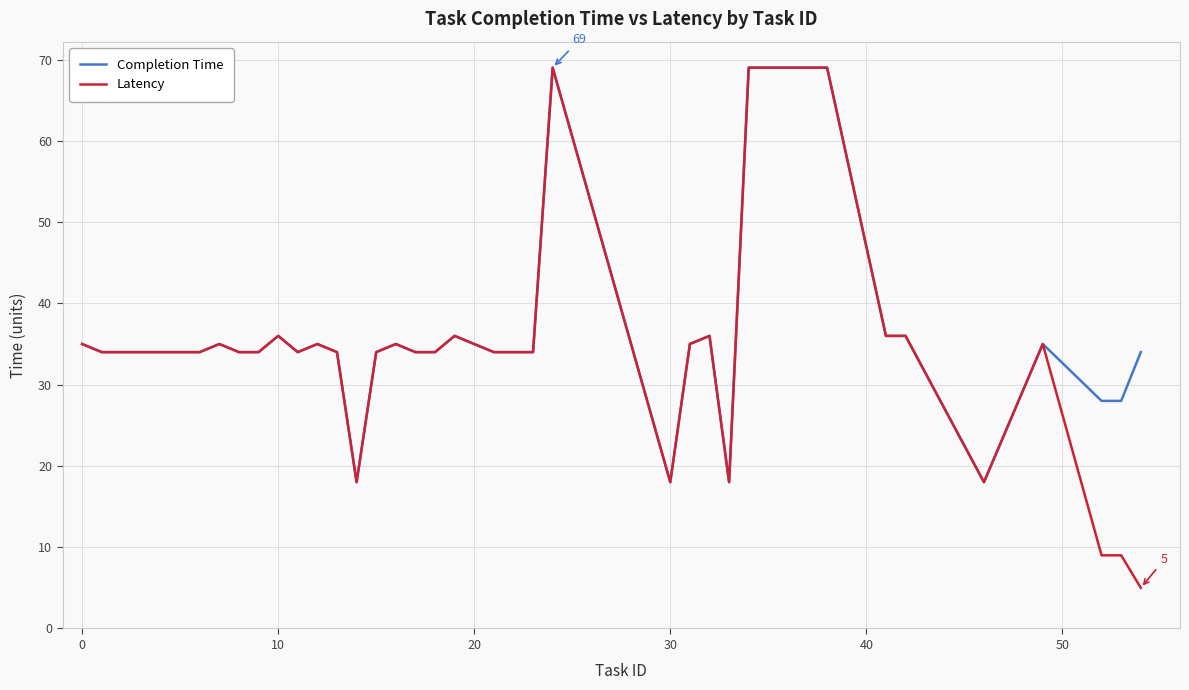

What is the minimum value for Completion Time?

18